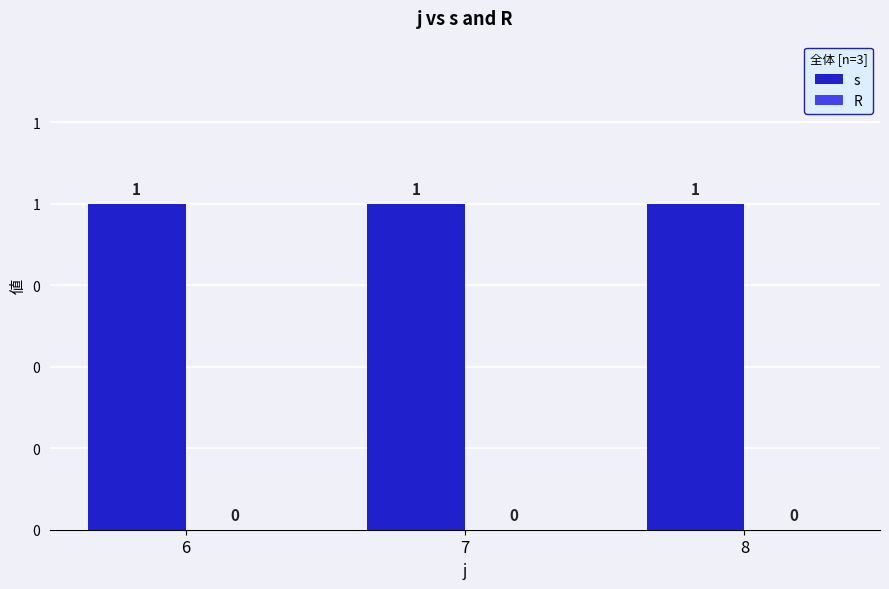

What is the lowest value of the s series?

1